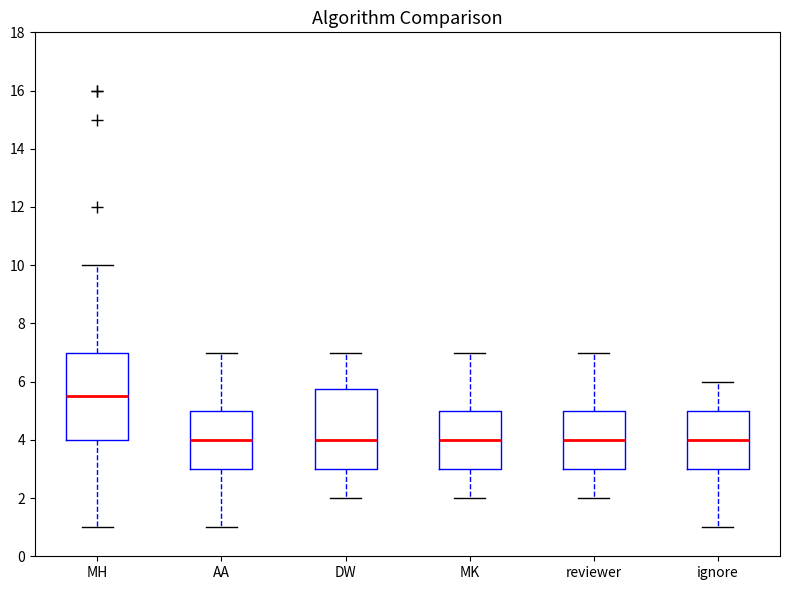

Which box's median line is the highest?

MH